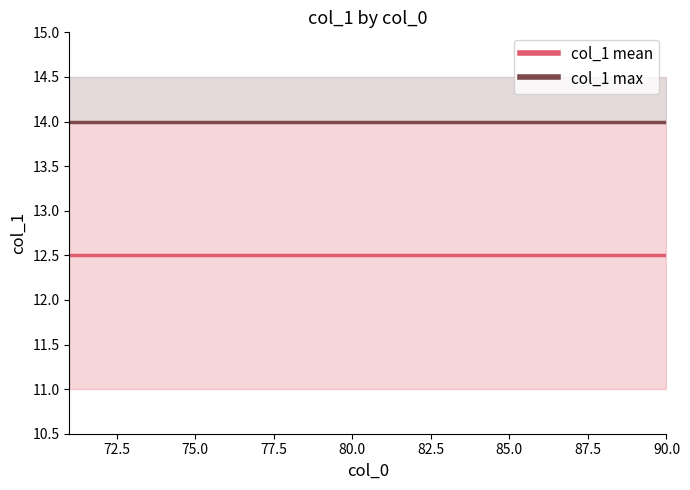

List the series in order of their overall mean, lowest first.

col_1 mean, col_1 max